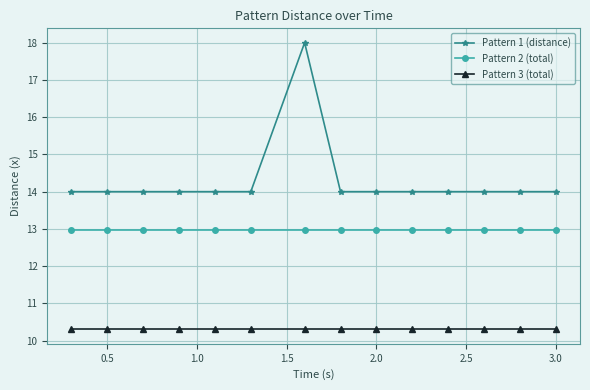

Does the chart display data point markers on the line(s)?

Yes